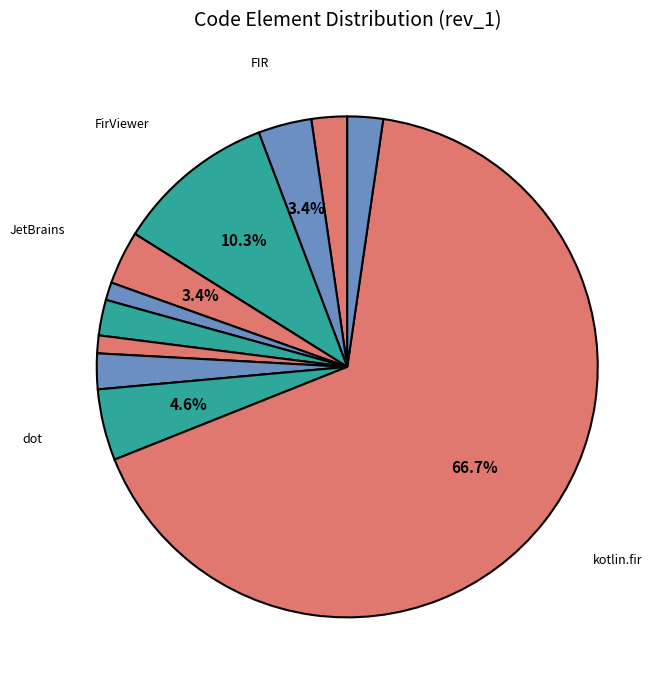

Rank the categories by value from lowest to highest.

KT, build.gradle, CFG, PATH, cd, kotlin.fir.jar, FIR, JetBrains, dot, FirViewer, kotlin.fir